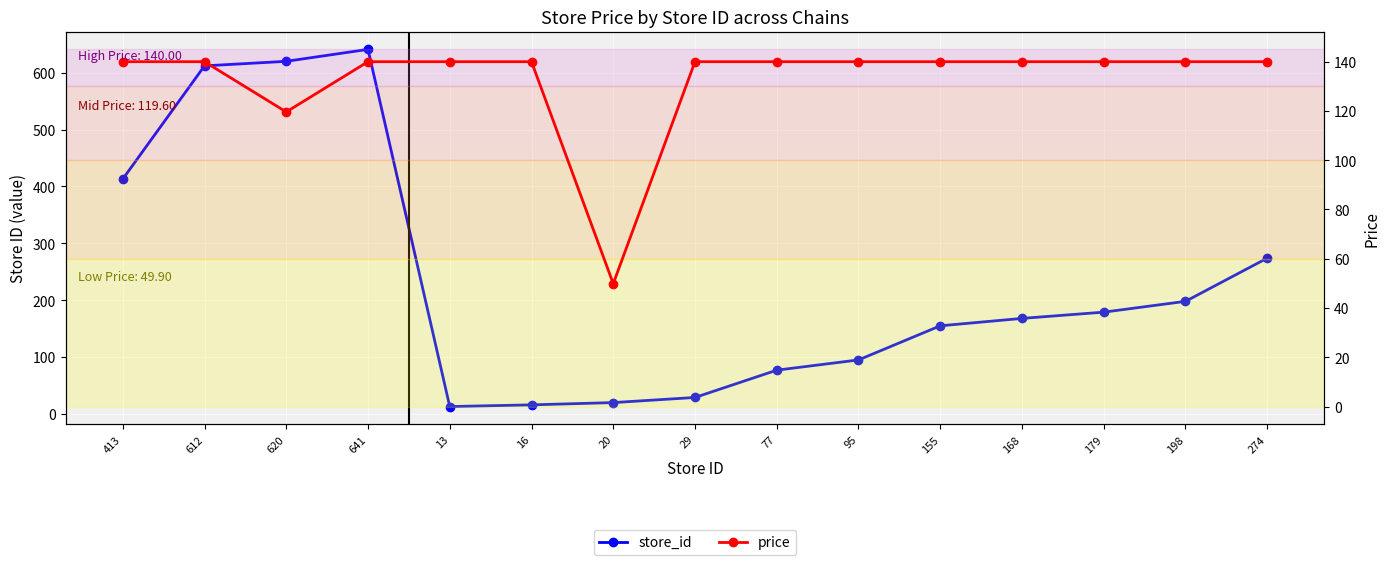

True or false: store_id has more than 0 interior local peaks.

True